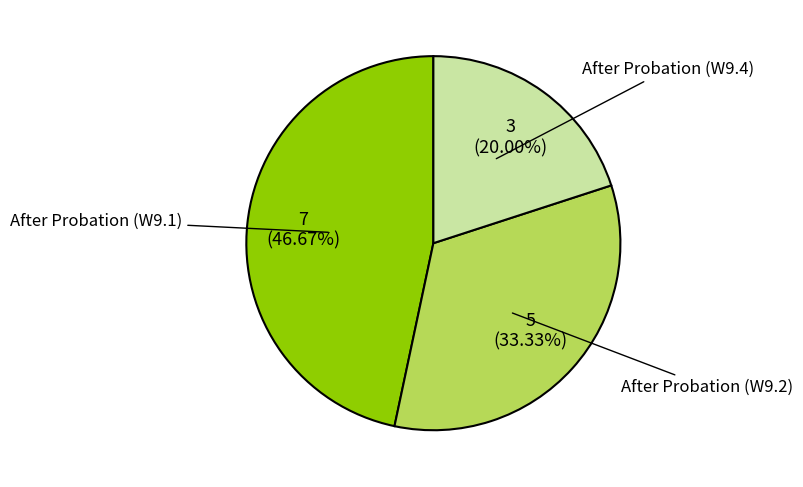

To the nearest percent, what is the average slice percentage?

33%